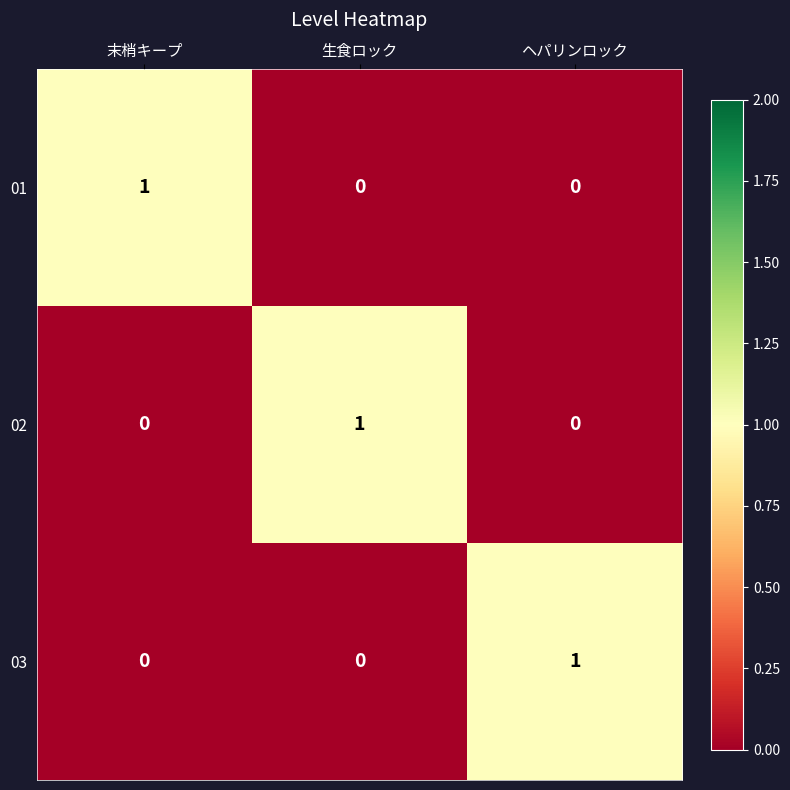

The value of 03 at ヘパリンロック is 1. True or false?

True